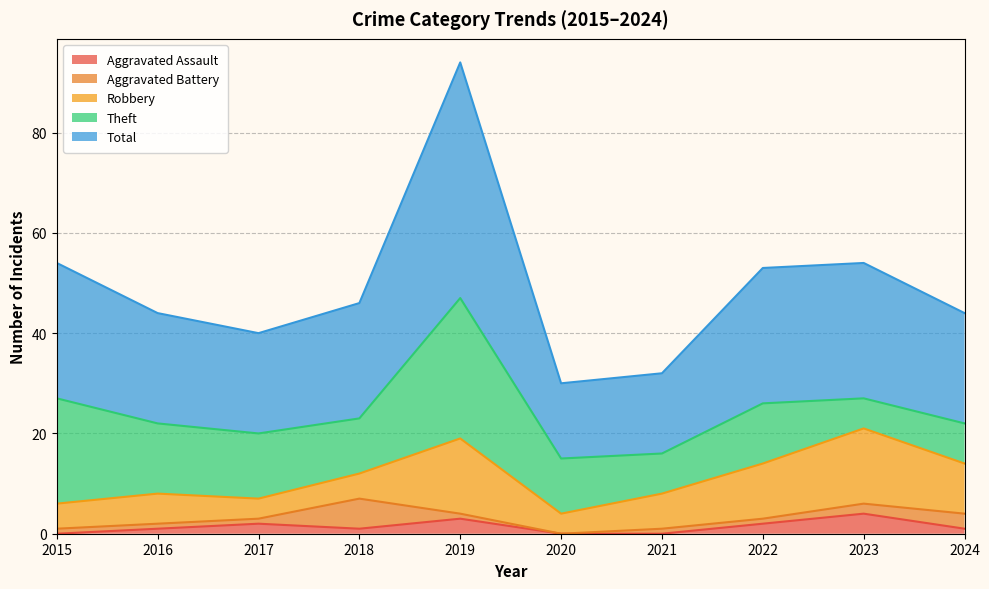

What is the spread (max minus min) of values at 2018?

22